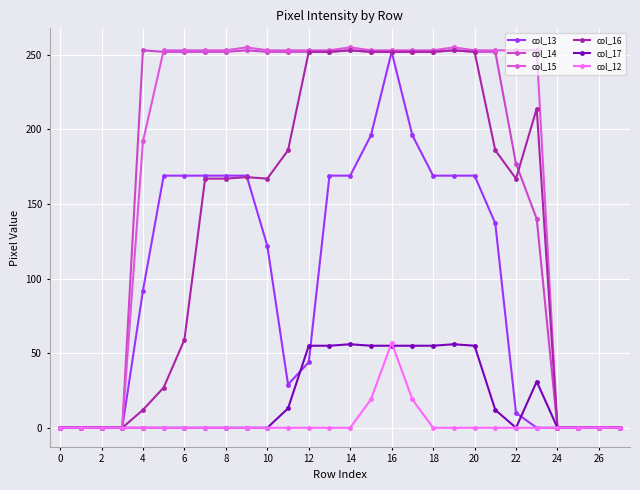

How many distinct data groups are displayed?

6